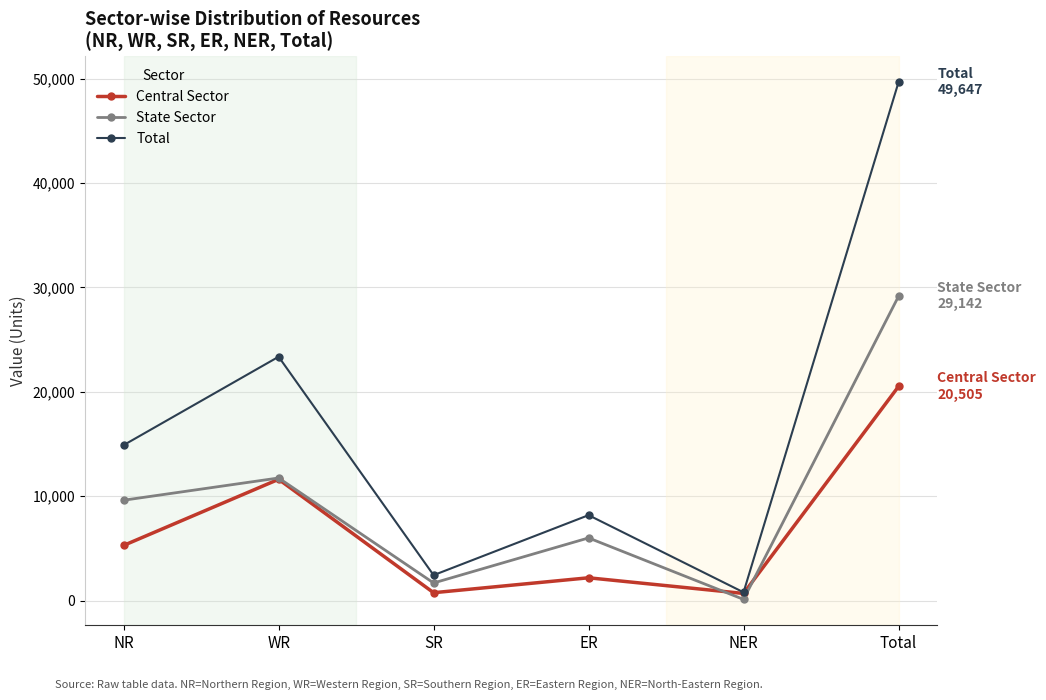

Read the Central Sector value at SR, to the nearest 100.

800